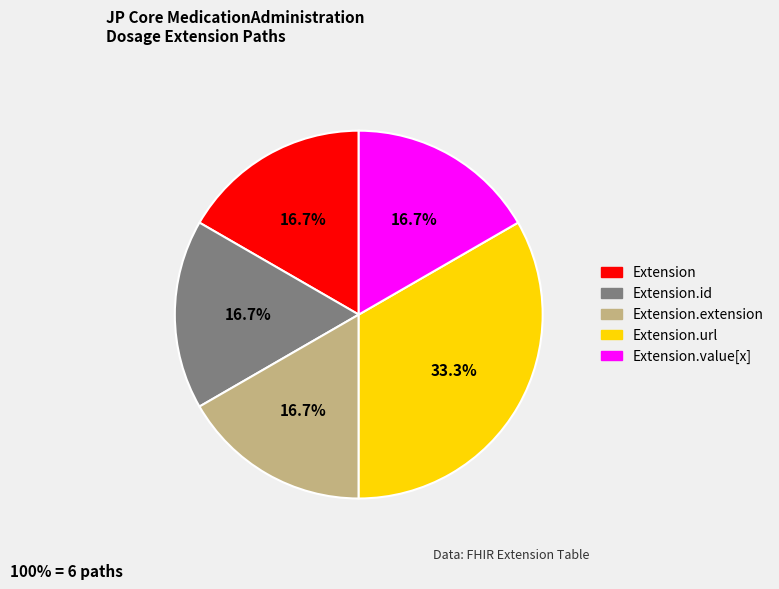

Approximately how many times larger is the value at Extension.url compared to Extension?

2.0